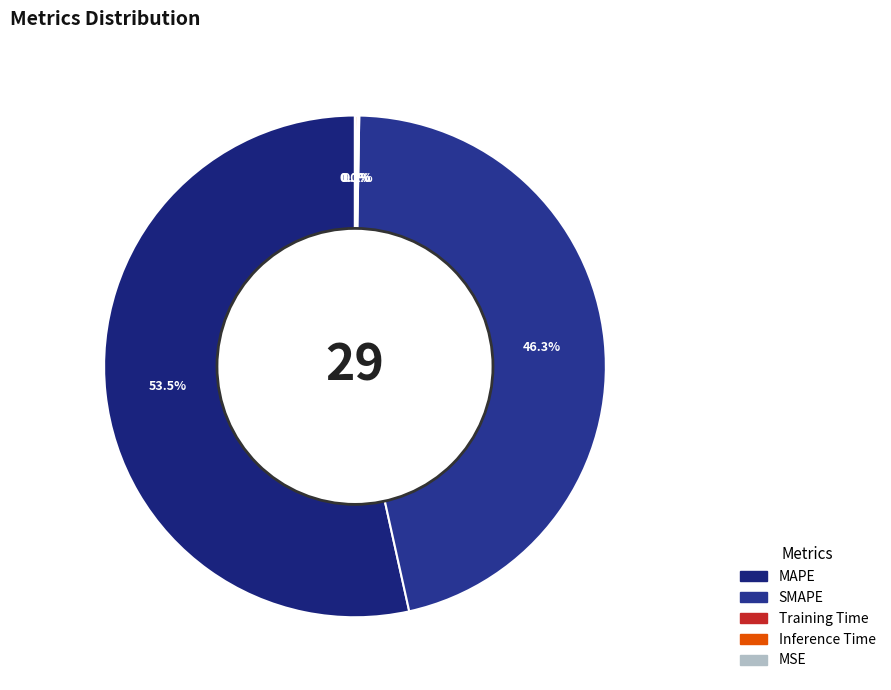

To the nearest percent, what is the difference between the Inference Time and SMAPE slice percentages?

46%